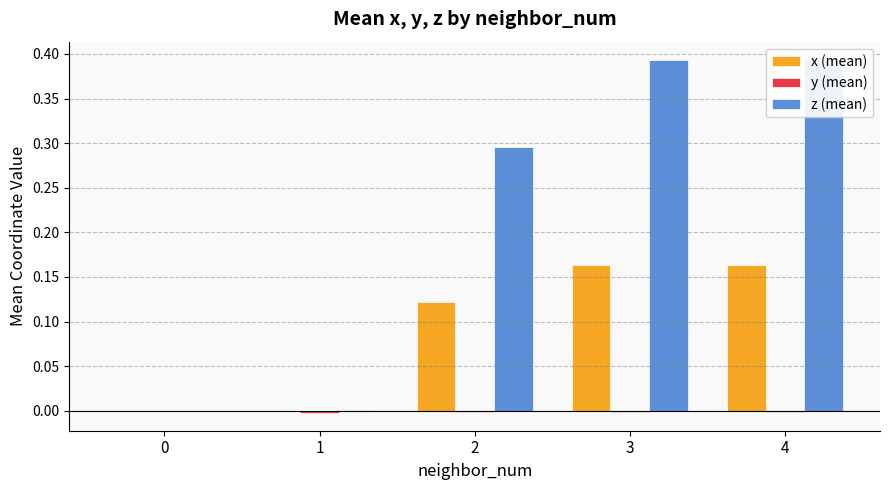

Rank the series by their maximum value, from lowest to highest.

y (mean), x (mean), z (mean)